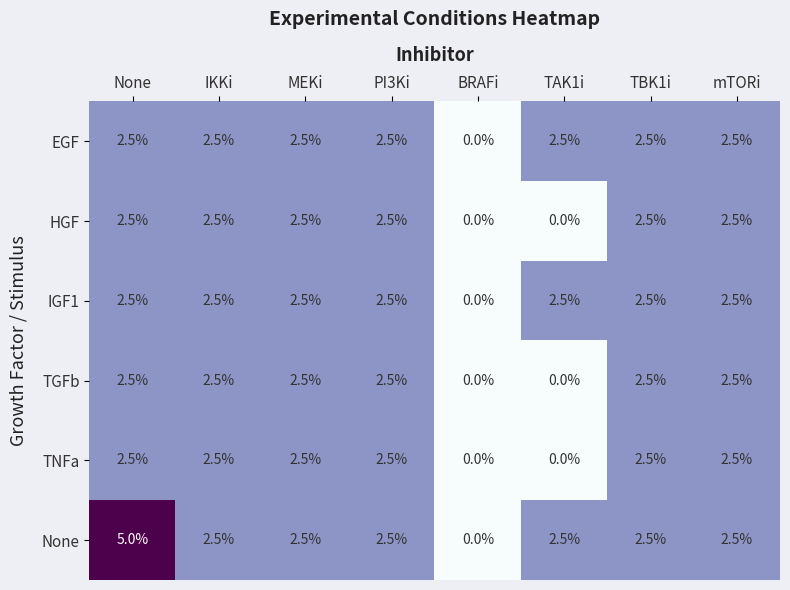

What is the maximum value shown in the chart?

5.0